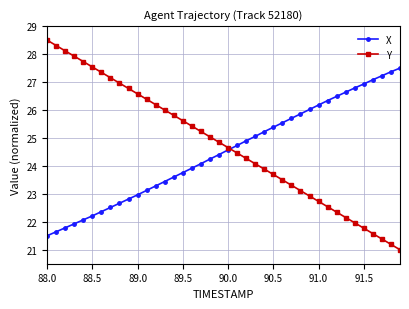

Which series has the largest range (max minus min)?

Y